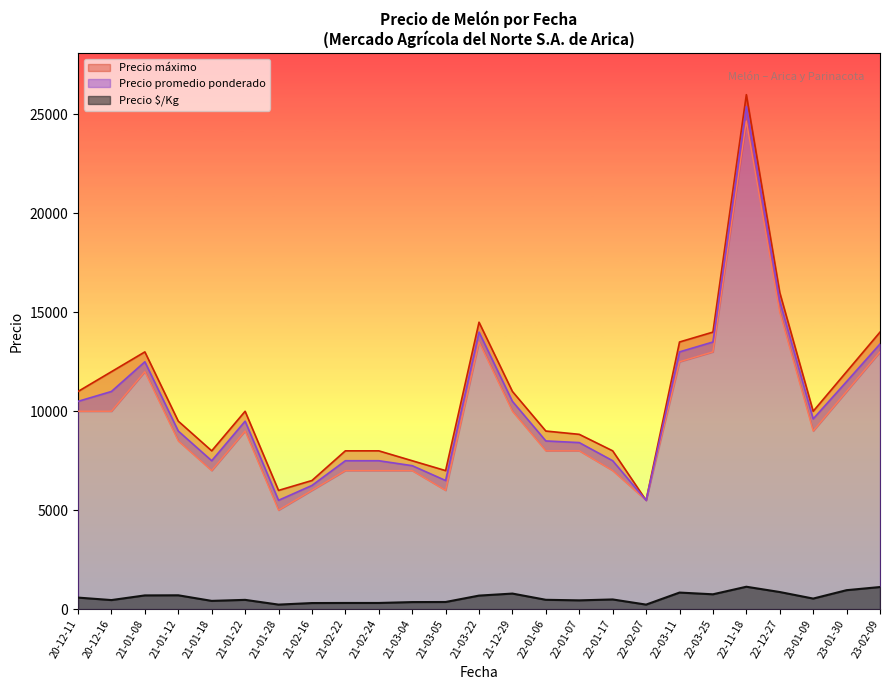

True or false: Precio promedio ponderado and Precio $/Kg cross at least once.

False